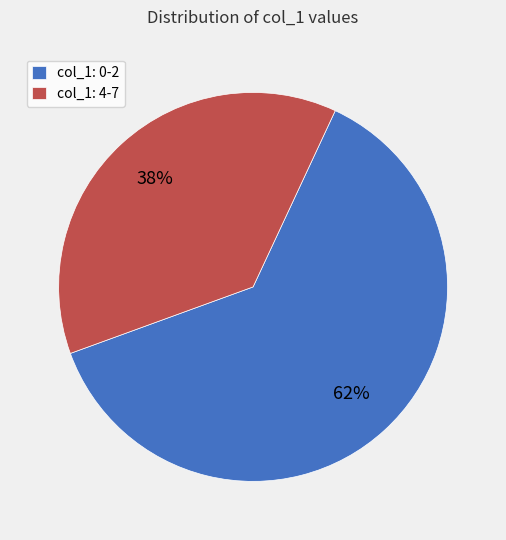

How many slices are in this pie chart?

2